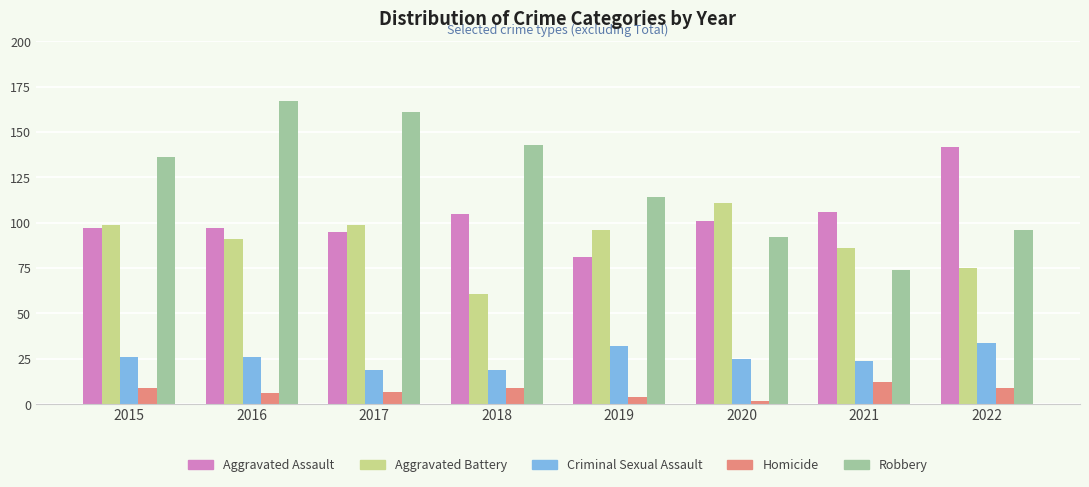

Which series has the largest total across all categories?

Robbery